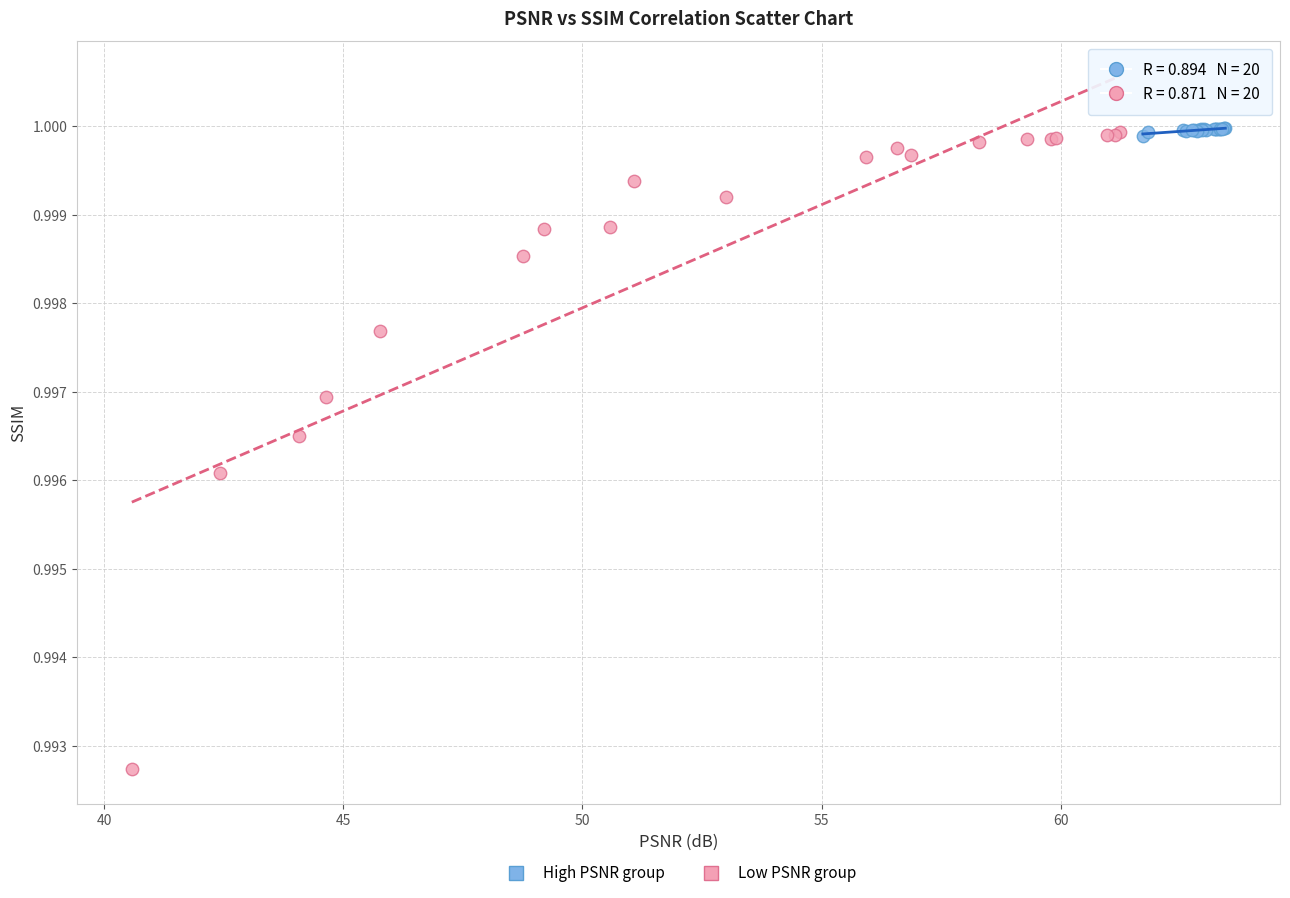

Which series contains the lowest Y value?

Low PSNR group